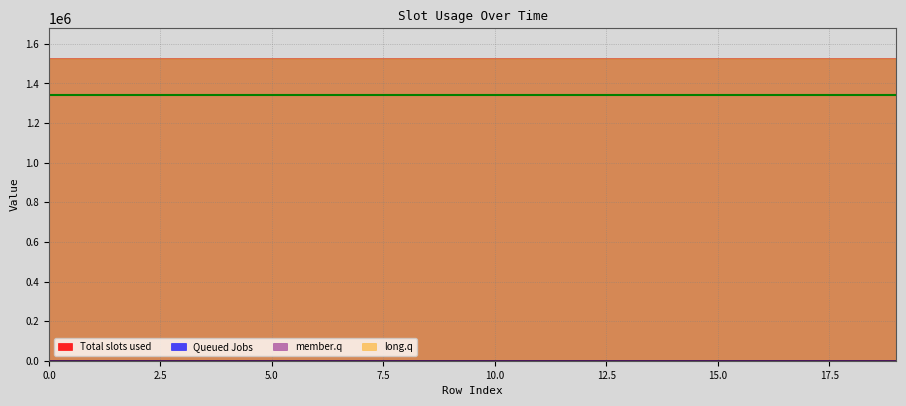

How many interior local peaks does the Queued Jobs series have?

6